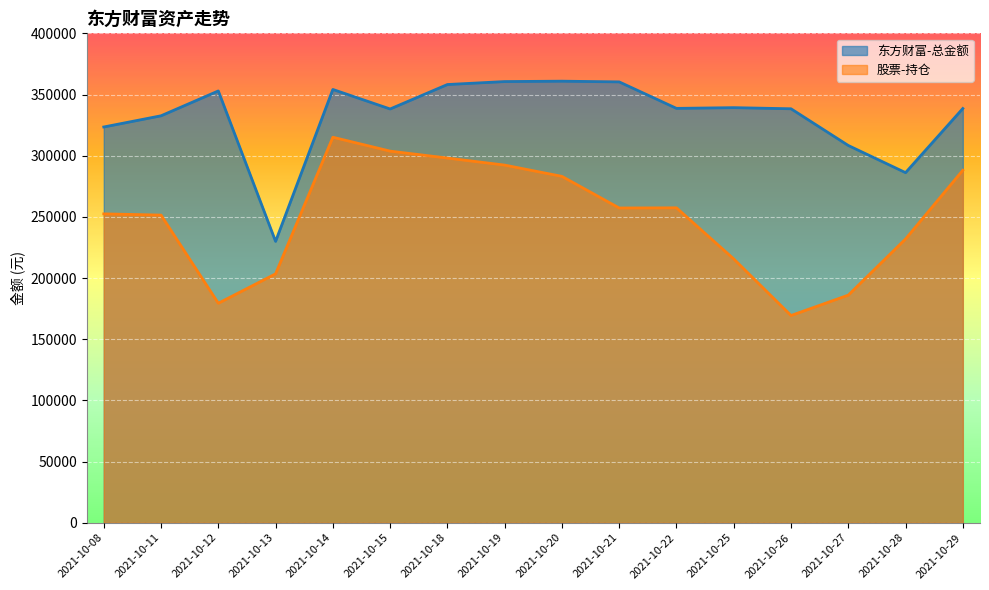

What is the average value of the 东方财富-总金额 series?

332528.9